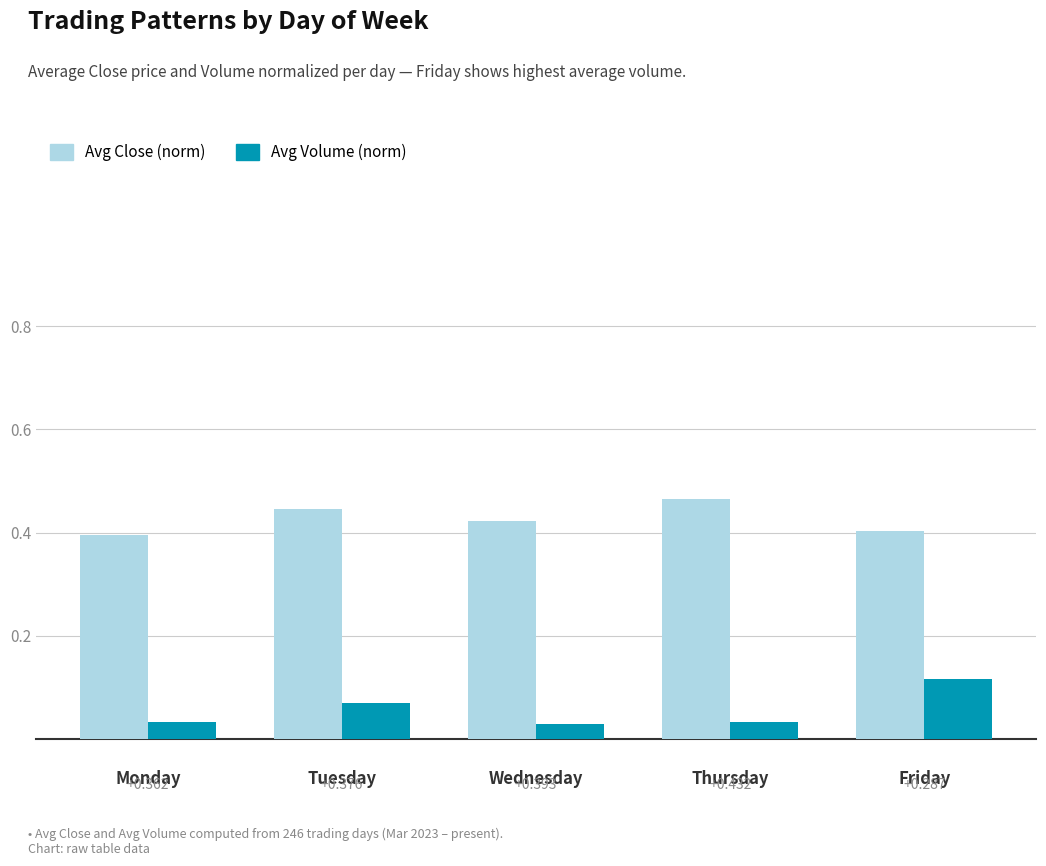

At how many categories does at least one series exceed 0?

5